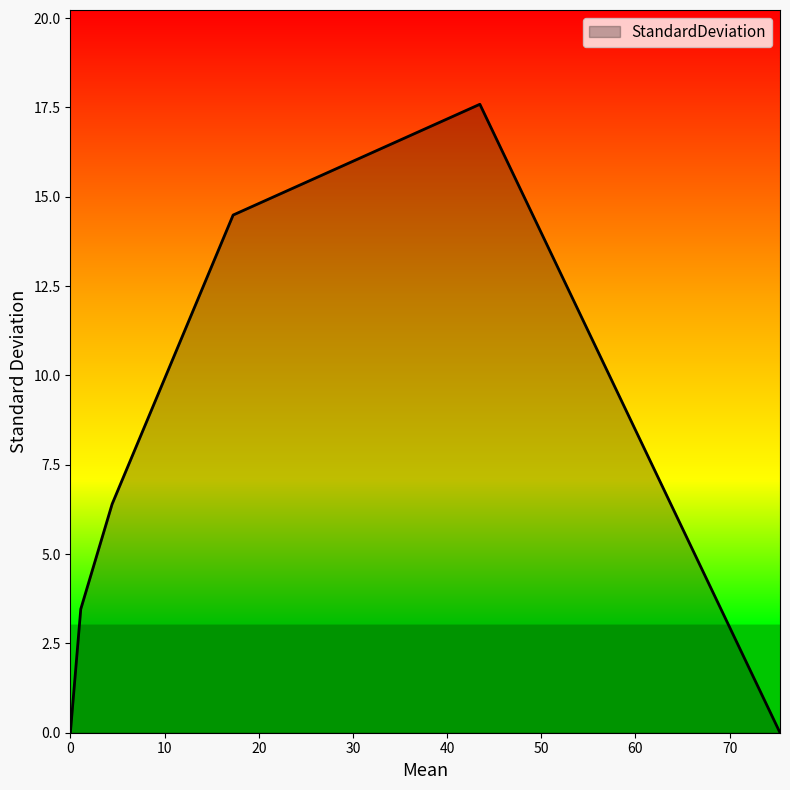

How many interior local peaks (higher than both neighbors) does the data have?

1